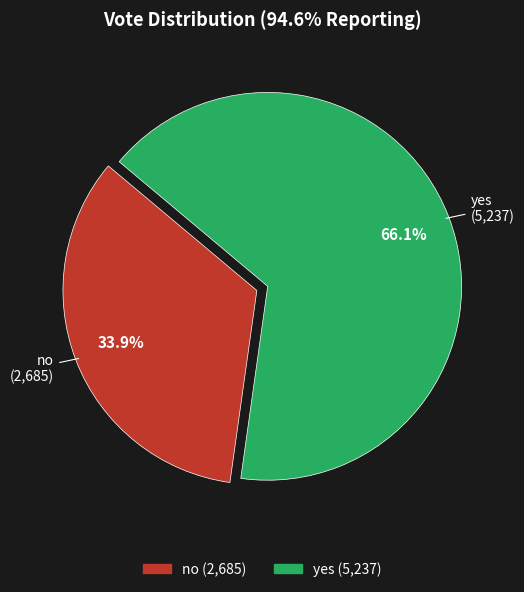

Which has a higher value, yes or no?

yes